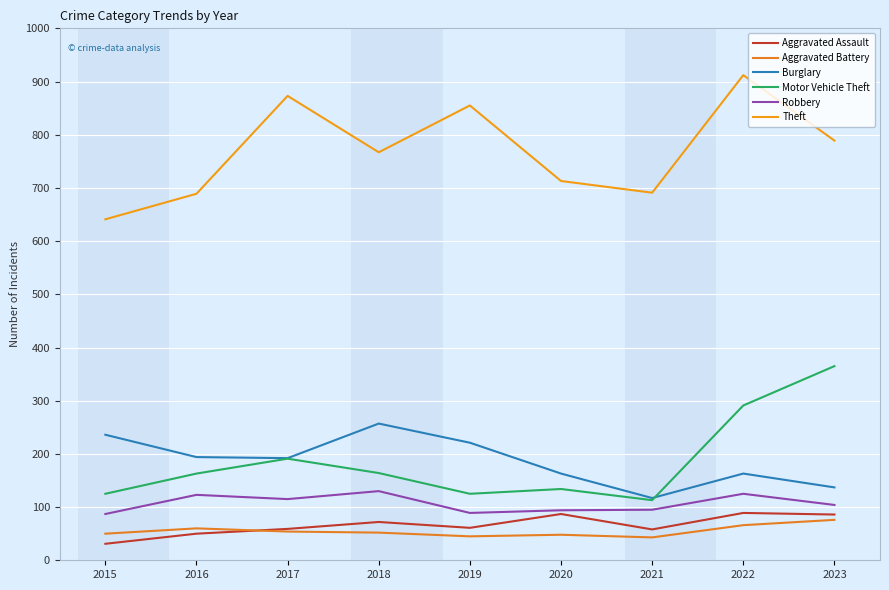

How many lines are shown in the chart?

6